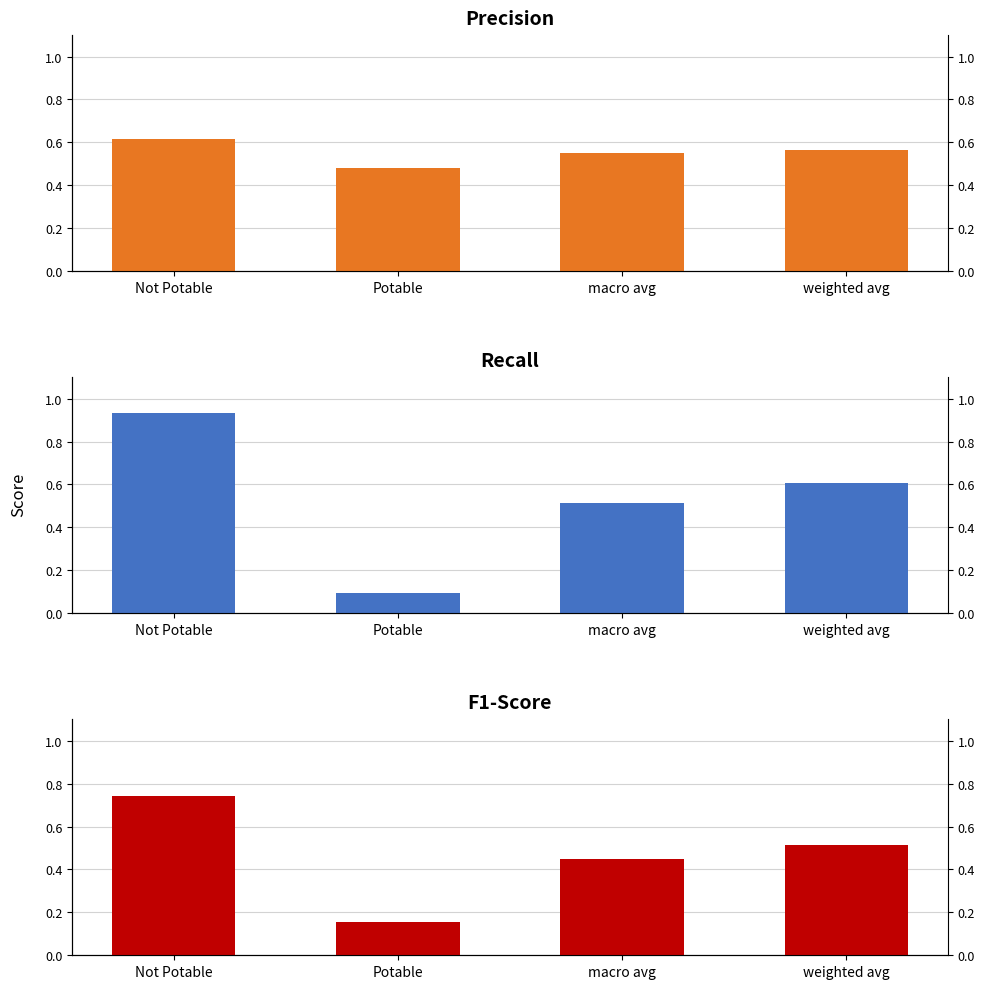

What is the label of the 2nd bar from the right?

macro avg